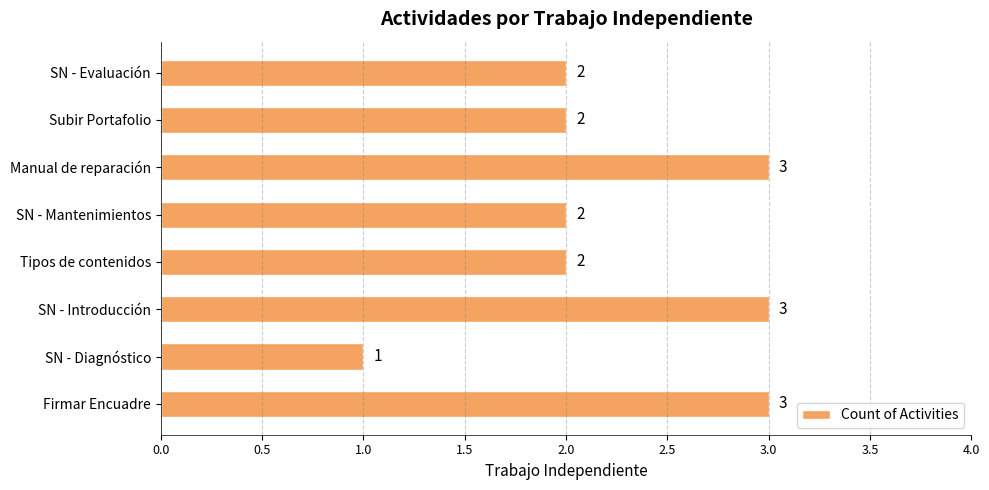

Is it true that the value at SN - Mantenimientos is 1?

False